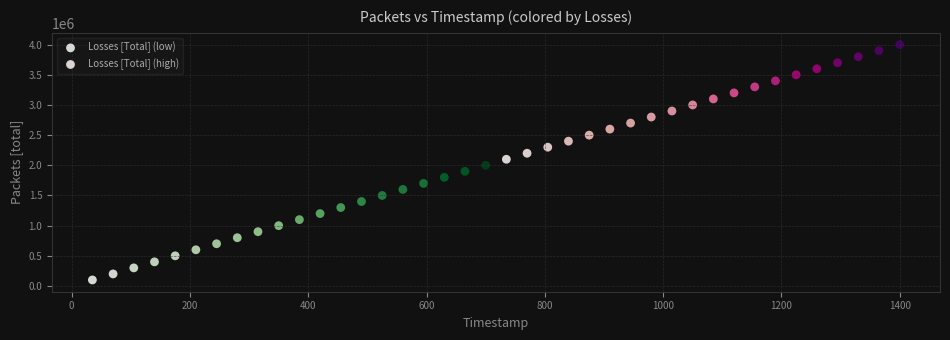

Which series reaches the maximum Y coordinate?

Losses [Total] (high)